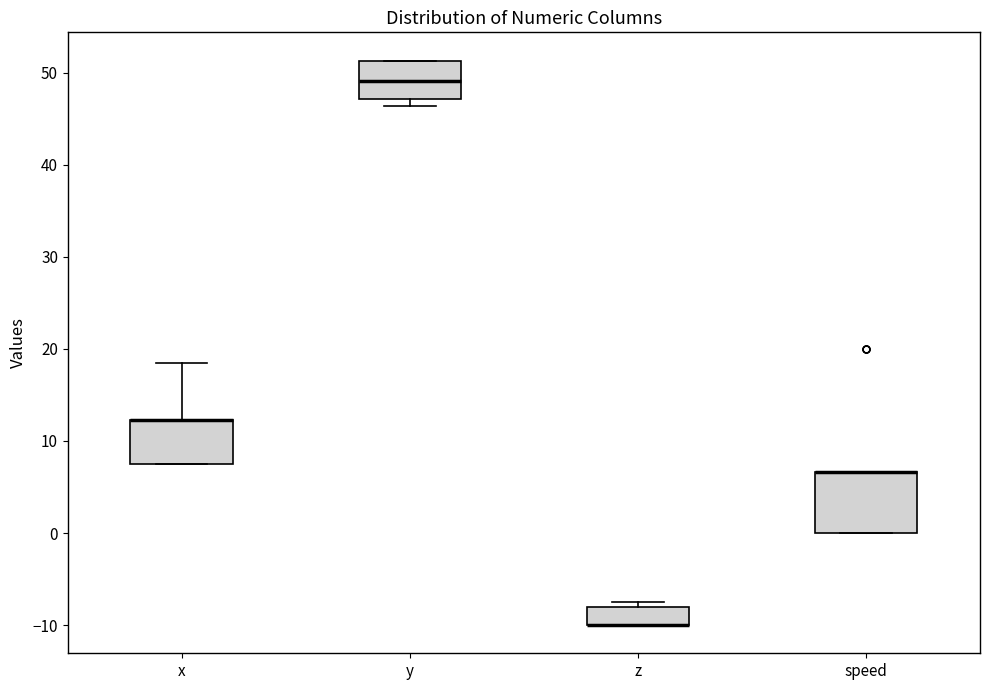

Reading left to right, read every box against the y-axis: the position of its median line, the range the box covers, and the ends of its whiskers. The values are not printed on the chart, so give them approximately, as read against the axis.

x: median 12 (drawn on the box's upper edge), box 8 to 12, whiskers 8 to 19
y: median 49, box 47 to 51, whiskers 46 to 51
z: median -10 (drawn on the box's lower edge), box -10 to -8, whiskers -10 to -7
speed: median 7 (drawn on the box's upper edge), box 0 to 7, whiskers 0 to 7